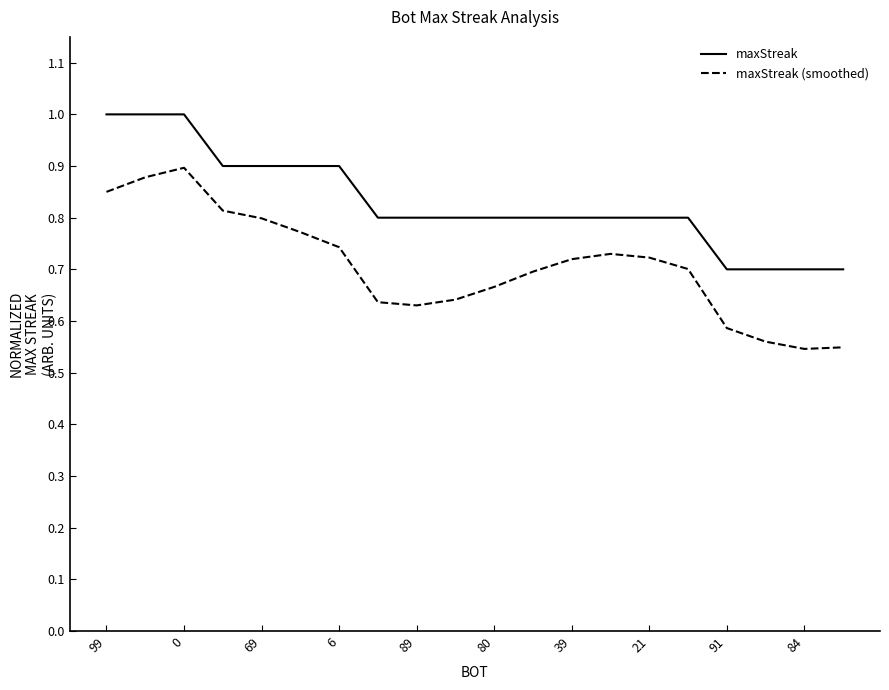

Which series has the widest spread of values?

maxStreak (smoothed)